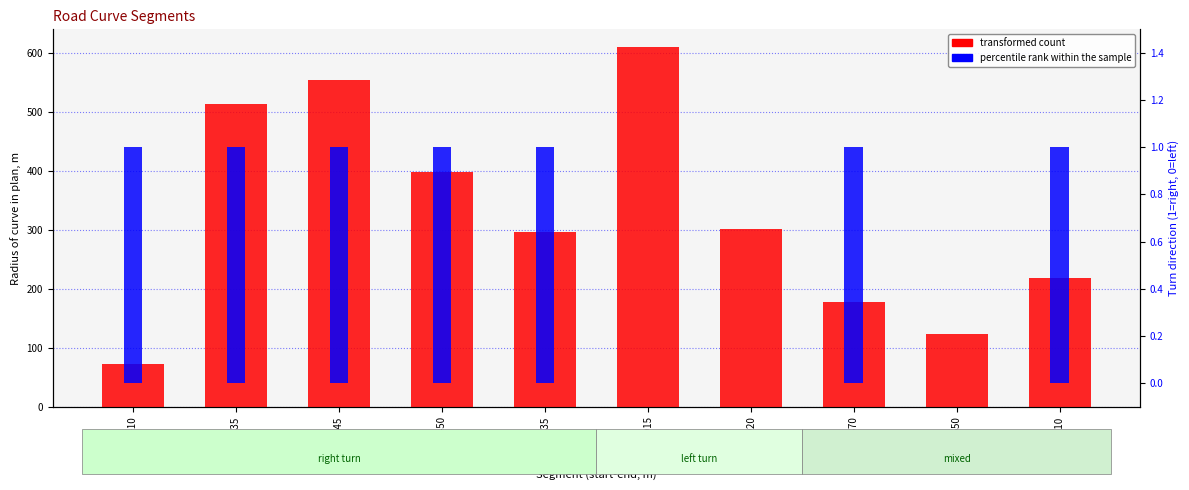

What is the total value across all series at 1915-1920?

301